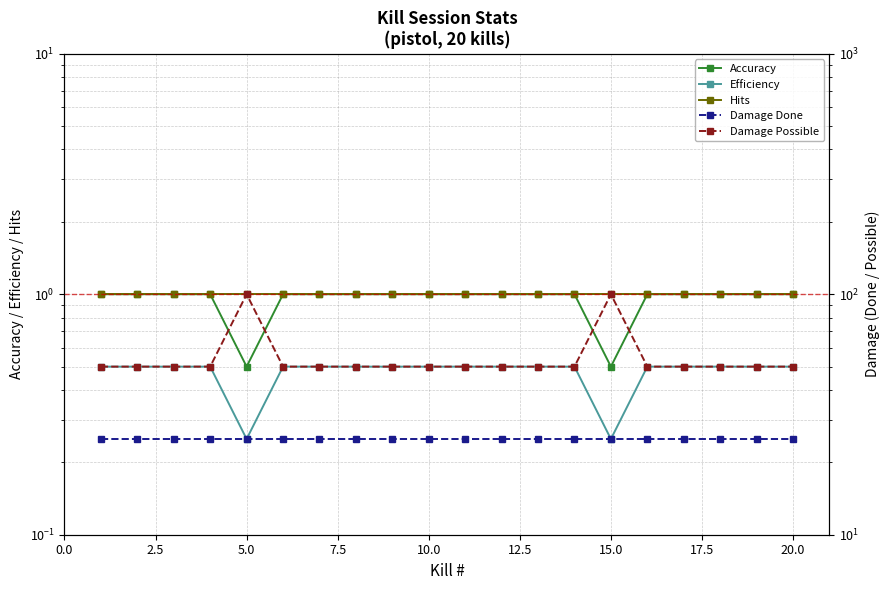

Reading left to right, extract all data points from this chart.

Accuracy: 1.0	1.0	1.0	1.0	0.5	1.0	1.0	1.0	1.0	1.0	1.0	1.0	1.0	1.0	0.5	1.0	1.0	1.0	1.0	1.0
Efficiency: 0.5	0.5	0.5	0.5	0.2	0.5	0.5	0.5	0.5	0.5	0.5	0.5	0.5	0.5	0.2	0.5	0.5	0.5	0.5	0.5
Hits: 1.0	1.0	1.0	1.0	1.0	1.0	1.0	1.0	1.0	1.0	1.0	1.0	1.0	1.0	1.0	1.0	1.0	1.0	1.0	1.0
Damage Done: 25.0	25.0	25.0	25.0	25.0	25.0	25.0	25.0	25.0	25.0	25.0	25.0	25.0	25.0	25.0	25.0	25.0	25.0	25.0	25.0
Damage Possible: 50.0	50.0	50.0	50.0	100.0	50.0	50.0	50.0	50.0	50.0	50.0	50.0	50.0	50.0	100.0	50.0	50.0	50.0	50.0	50.0